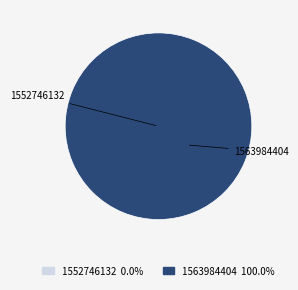

True or false: 1563984404 accounts for 100% of the total.

True